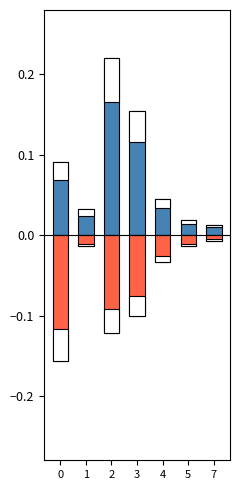

Reading left to right, extract all data points from this chart.

Positive: 0=0.1	1=0.0	2=0.2	3=0.2	4=0.0	5=0.0	7=0.0
Negative: 0=-0.2	1=-0.0	2=-0.1	3=-0.1	4=-0.0	5=-0.0	7=-0.0